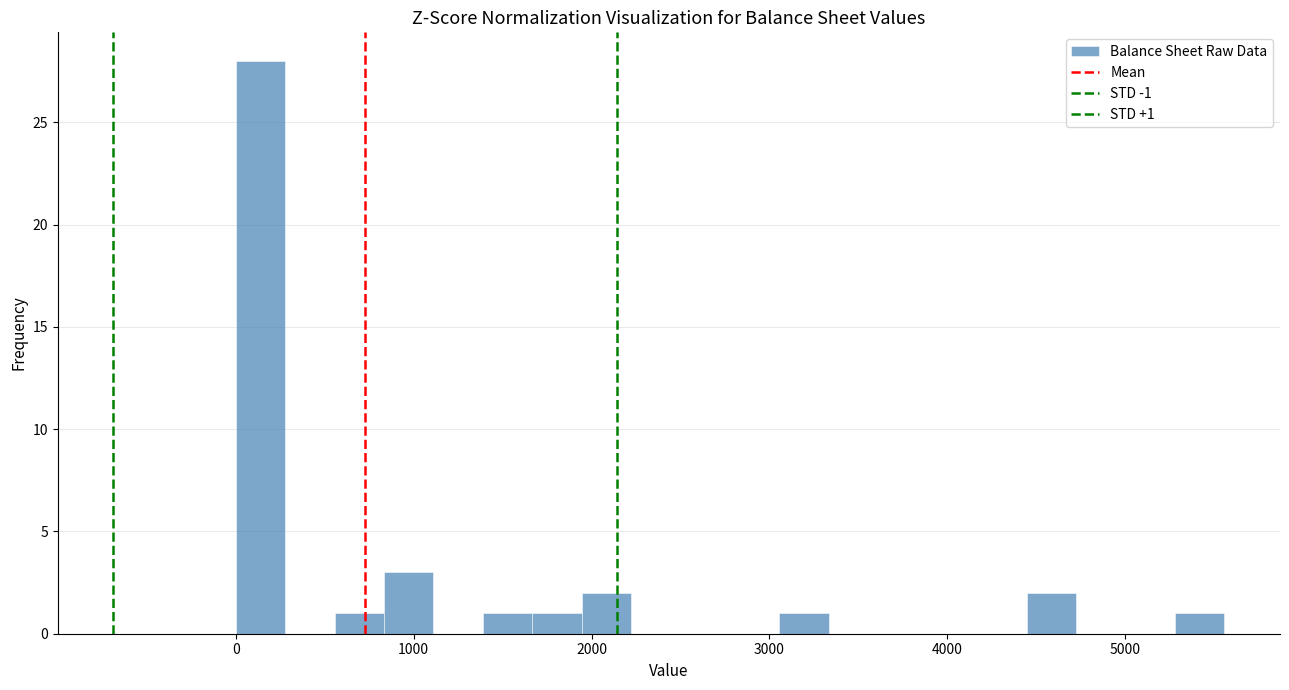

Around what value on the x-axis is the tallest bar? Give the approximate position of its centre, as read against the axis.

100